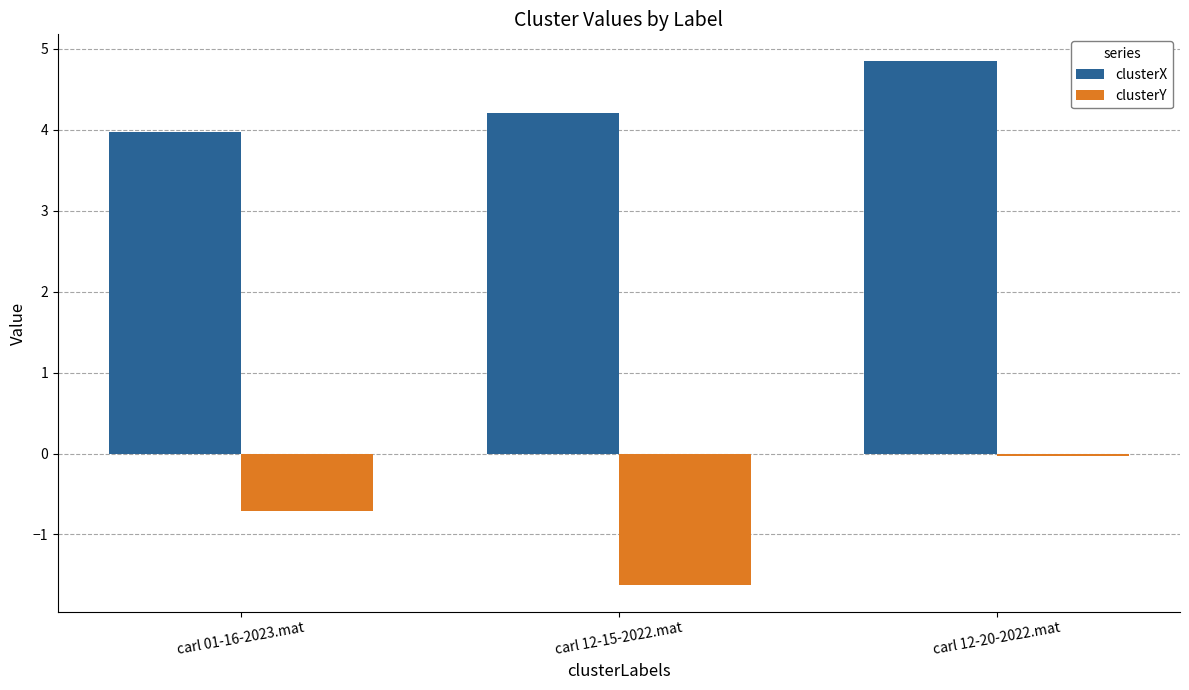

How many values in the clusterX series are below 4?

1